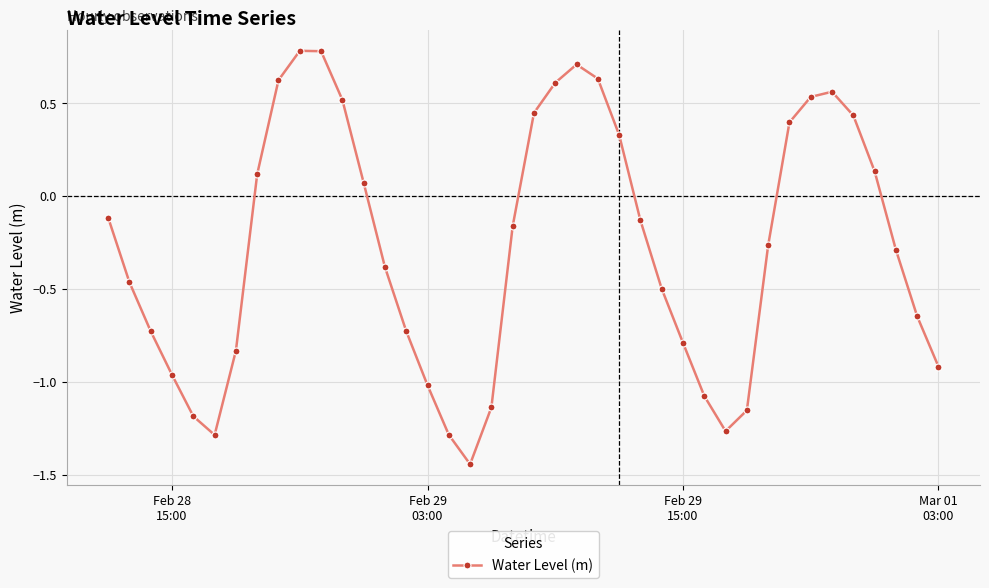

What is the difference between the second highest and second lowest values?

2.1